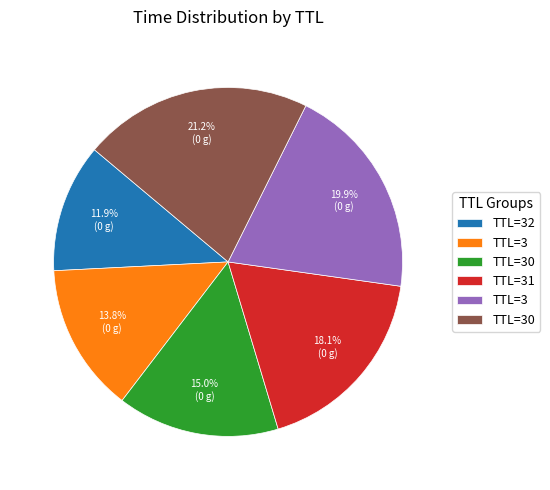

Is there a majority slice in this chart?

No